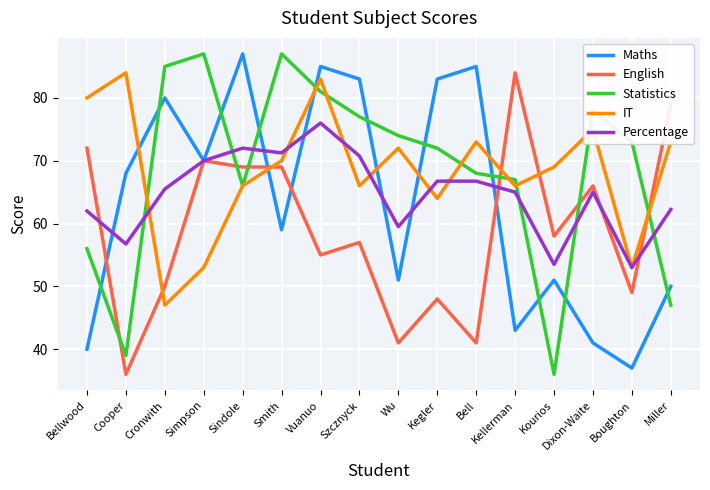

The value of IT at Bellwood is 16.0. True or false?

False